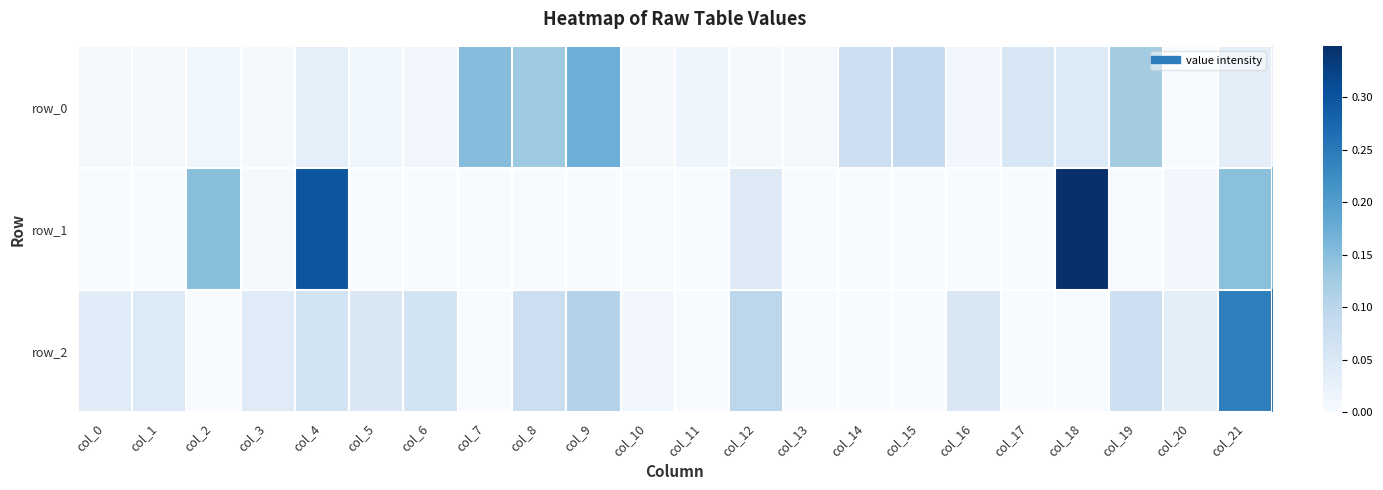

At how many categories does at least one series exceed 0?

22